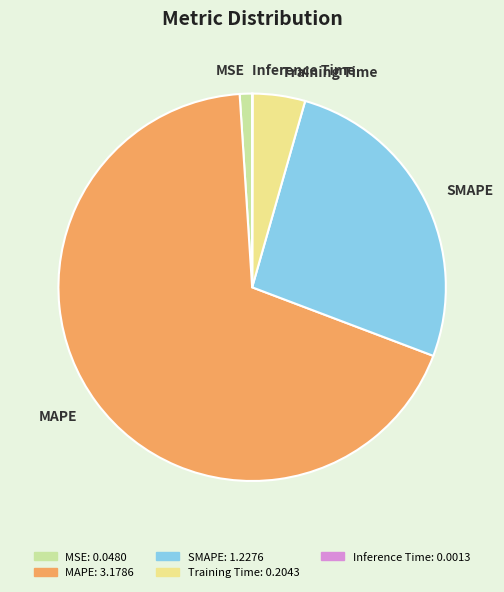

True or false: Training Time accounts for 4% of the total.

True